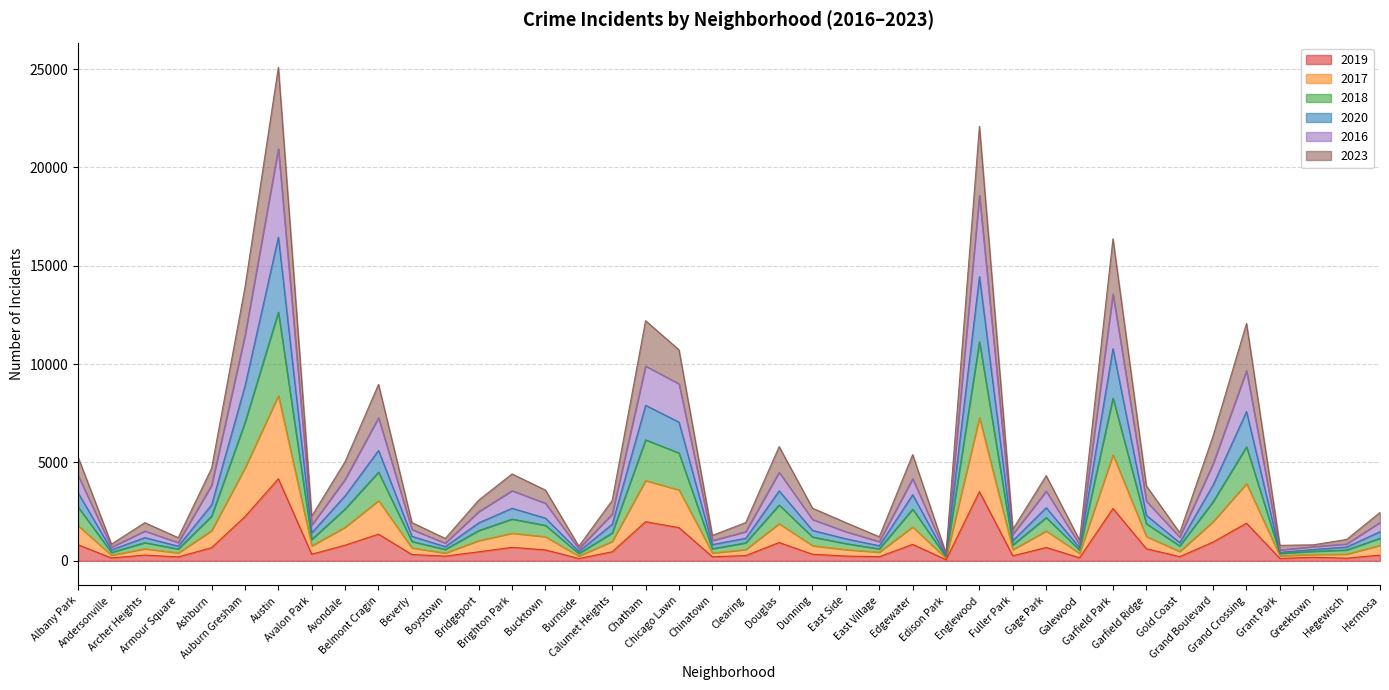

What is the difference between the highest and lowest values at Chinatown?

1086